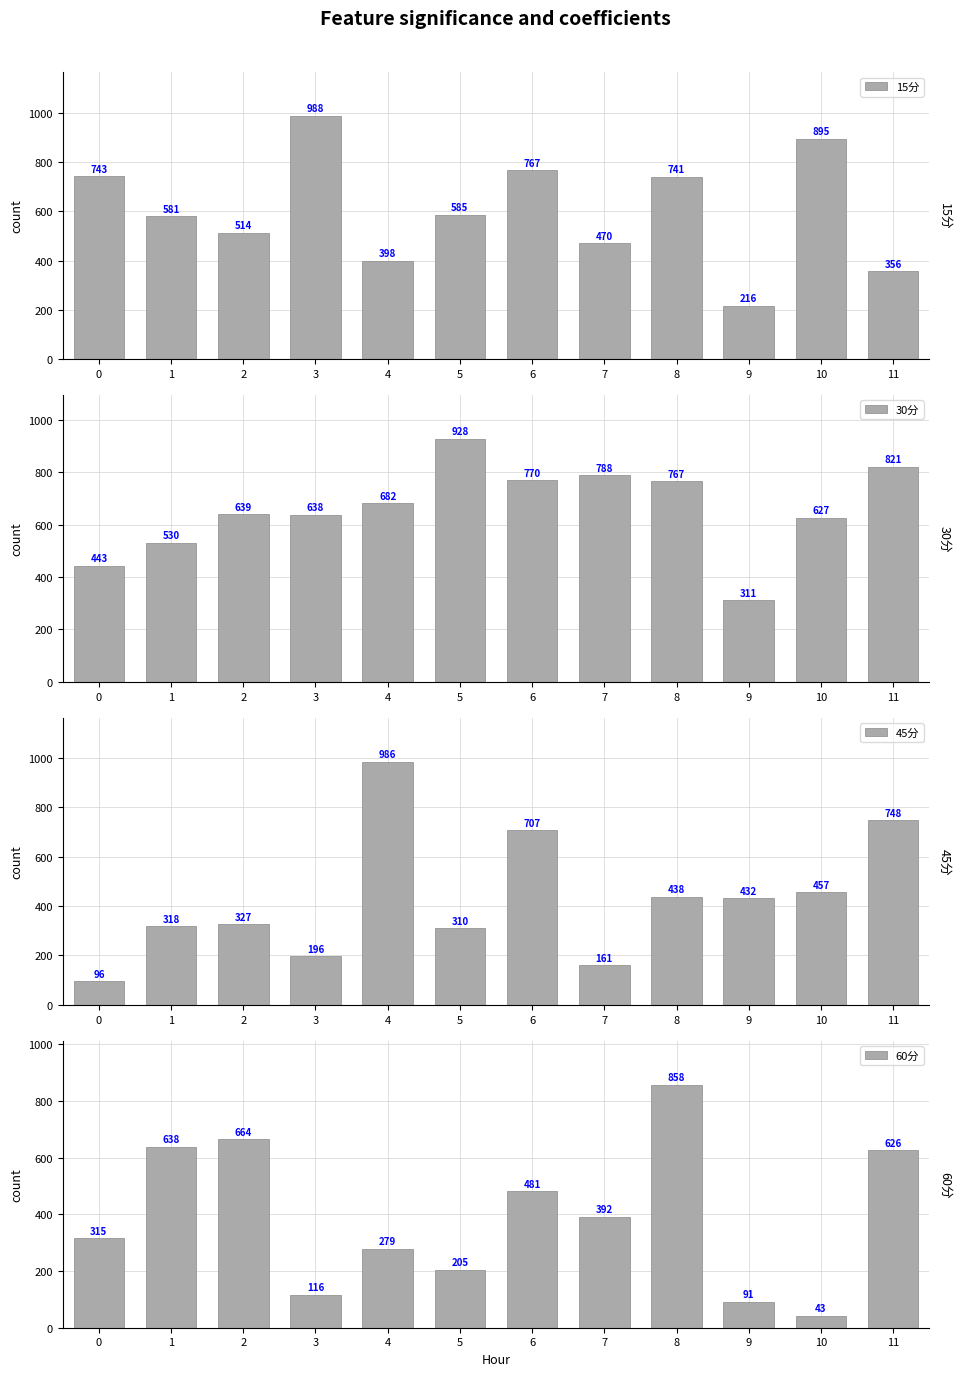

What is the difference between the maximum and minimum values in the 15分 series?

772.1